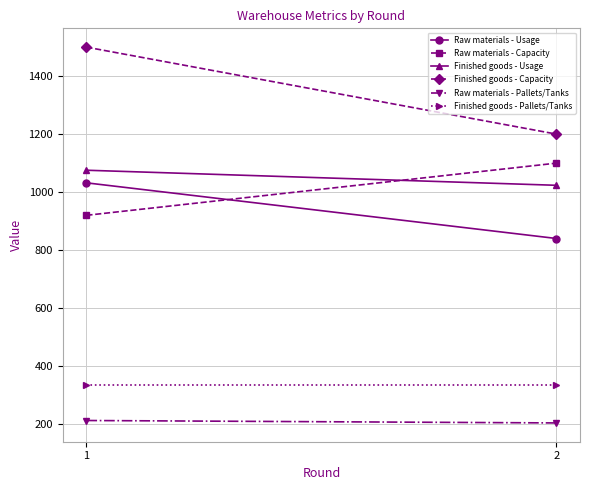

Count the number of data series in this chart.

6